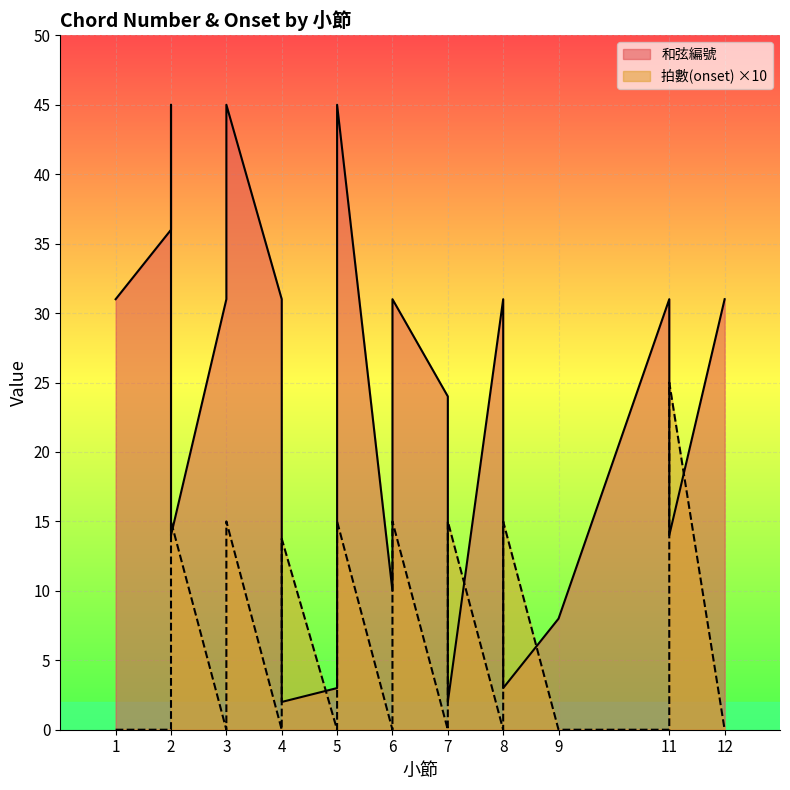

What are all the series names shown in the legend?

和弦編號, 拍數(onset)